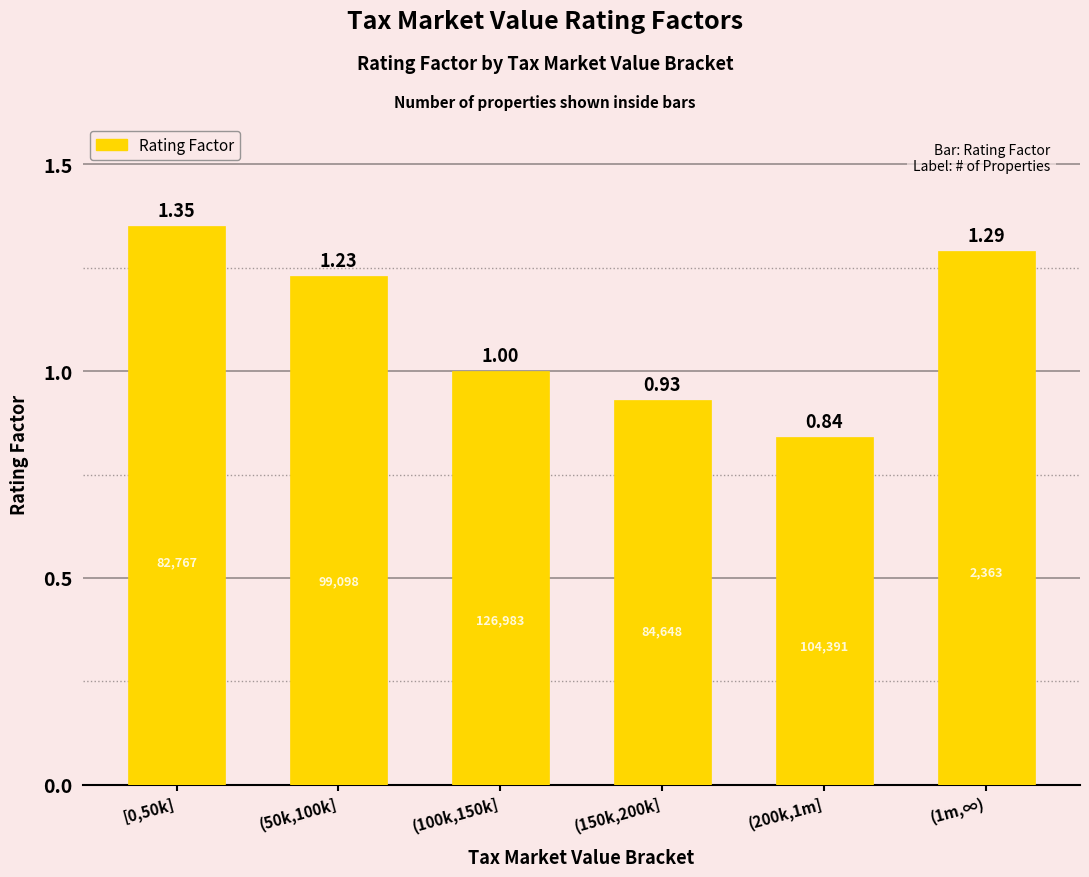

List the labels in order of value, largest first.

[0,50k], (1m,∞), (50k,100k], (100k,150k], (150k,200k], (200k,1m]